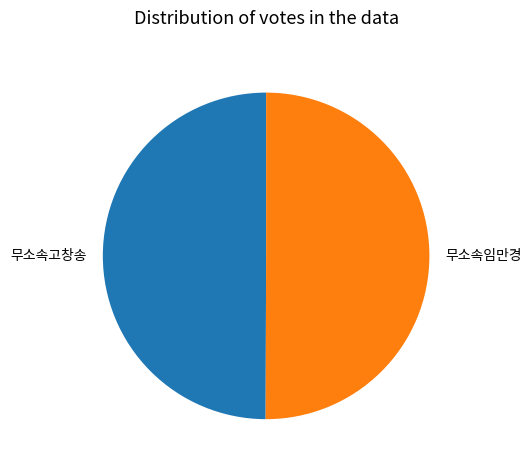

Combined, do 무소속고창송 and 무소속임만경 account for over 50%?

Yes